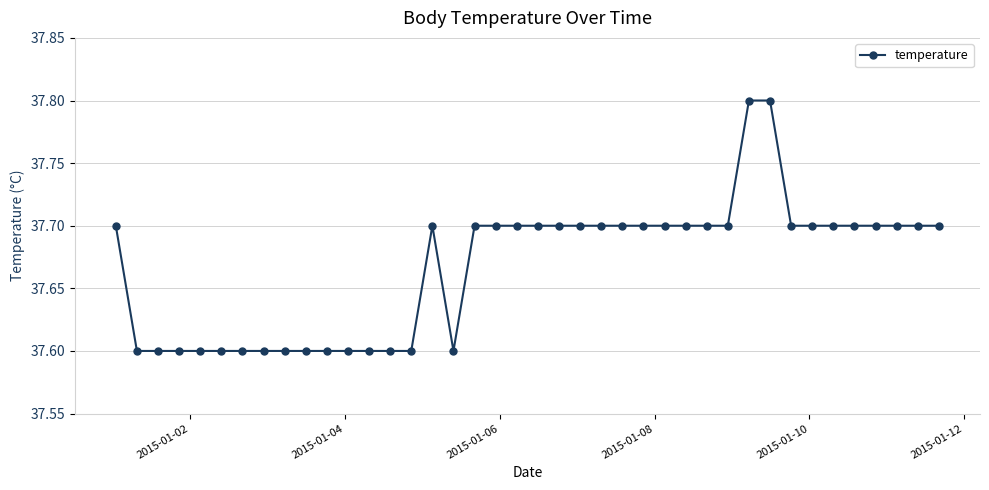

What is the value of the 12th point from the left?

37.6